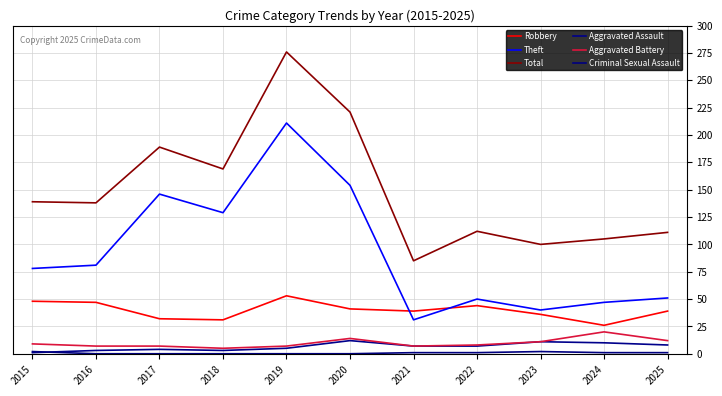

What is the value of the Criminal Sexual Assault point at the 11th from the left?

1